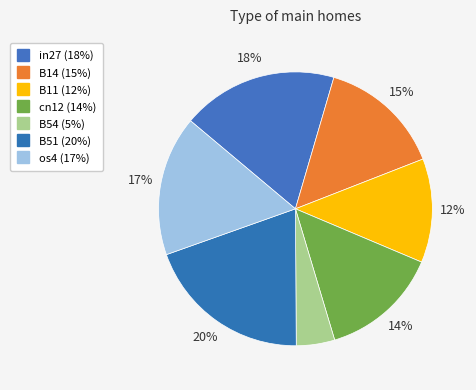

The B11 slice represents 24% of the pie. True or false?

False